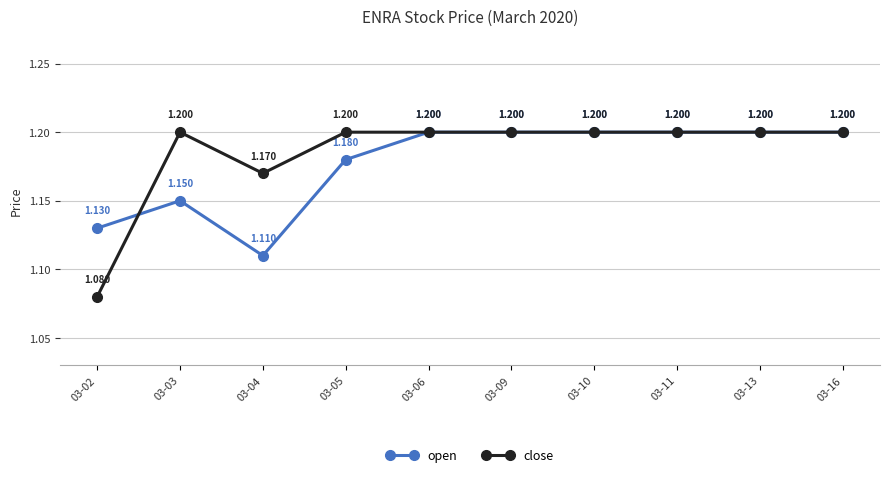

The close series shows 1.2 at 03-10. True or false?

True